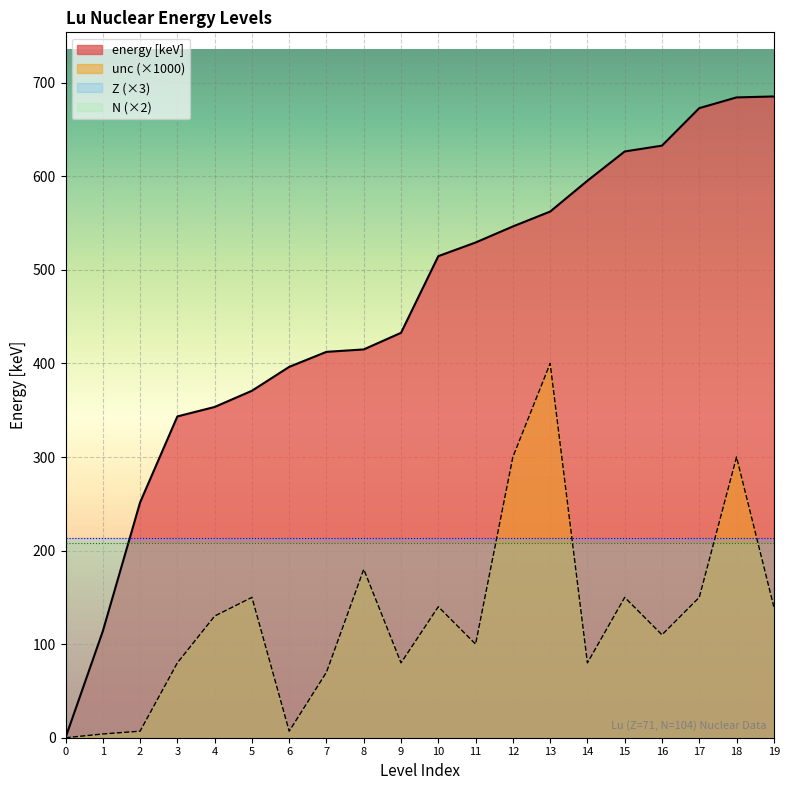

What is the sum of all energy [keV] values?

9139.0